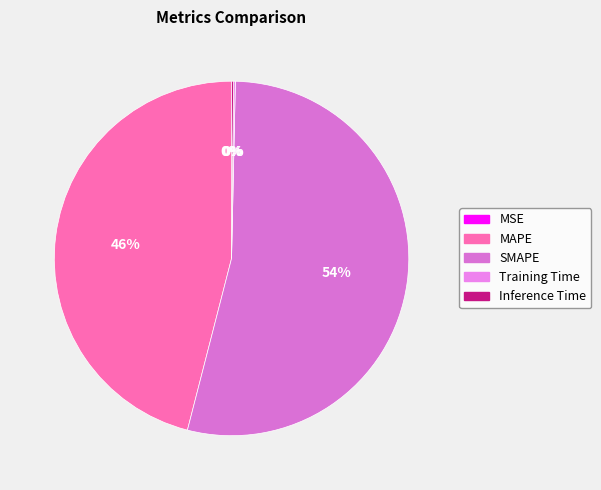

How many segments does this pie chart have?

5